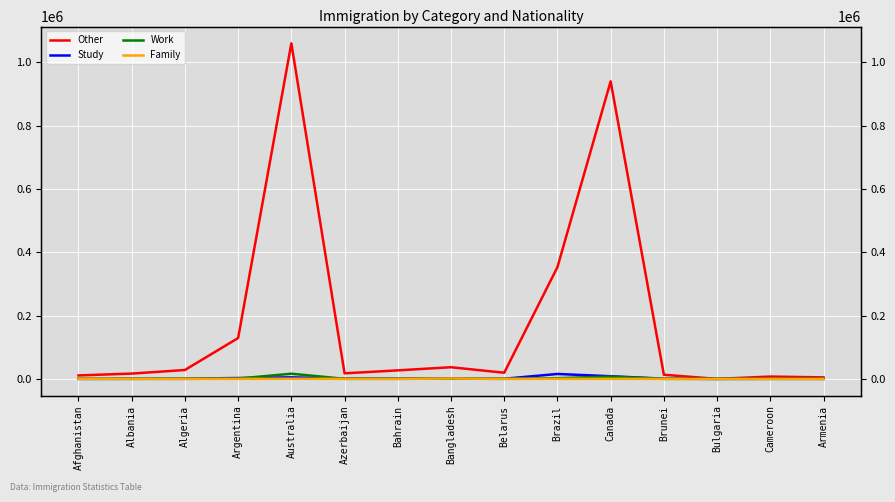

Rank the series at Australia from highest to lowest value.

Other, Work, Study, Family